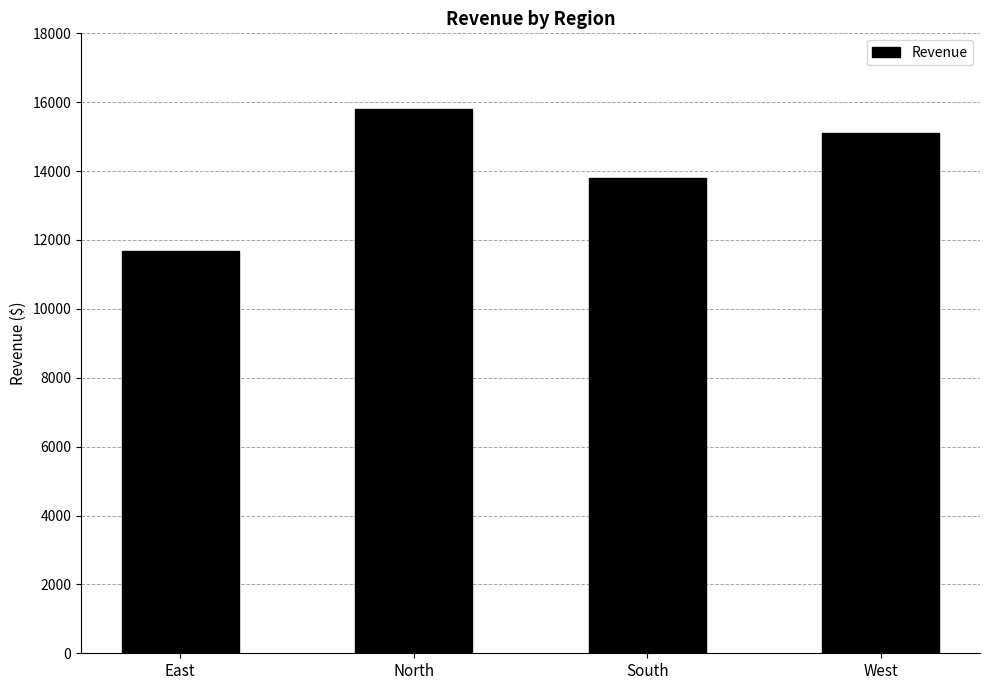

List the labels in order of value, largest first.

North, West, South, East